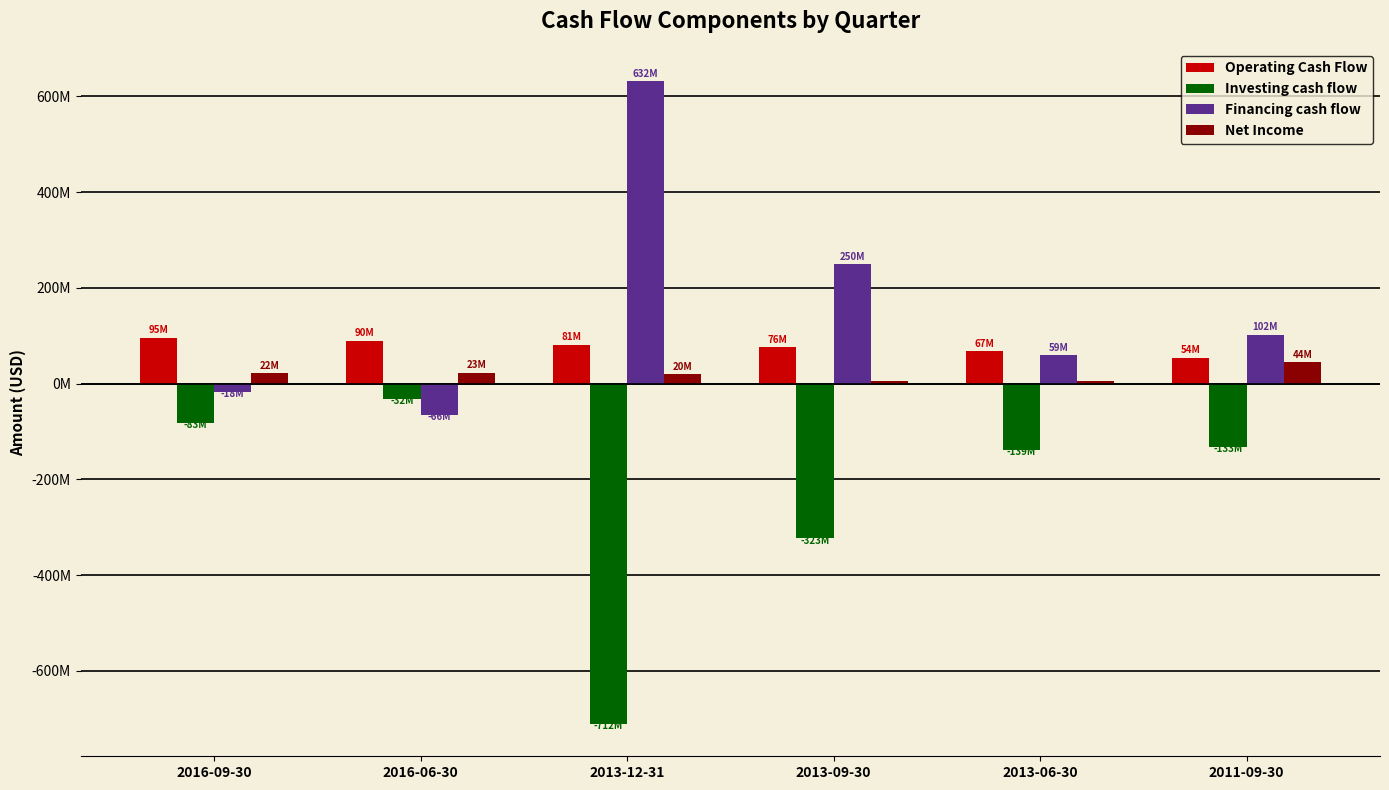

Does the chart contain stacked bars?

No